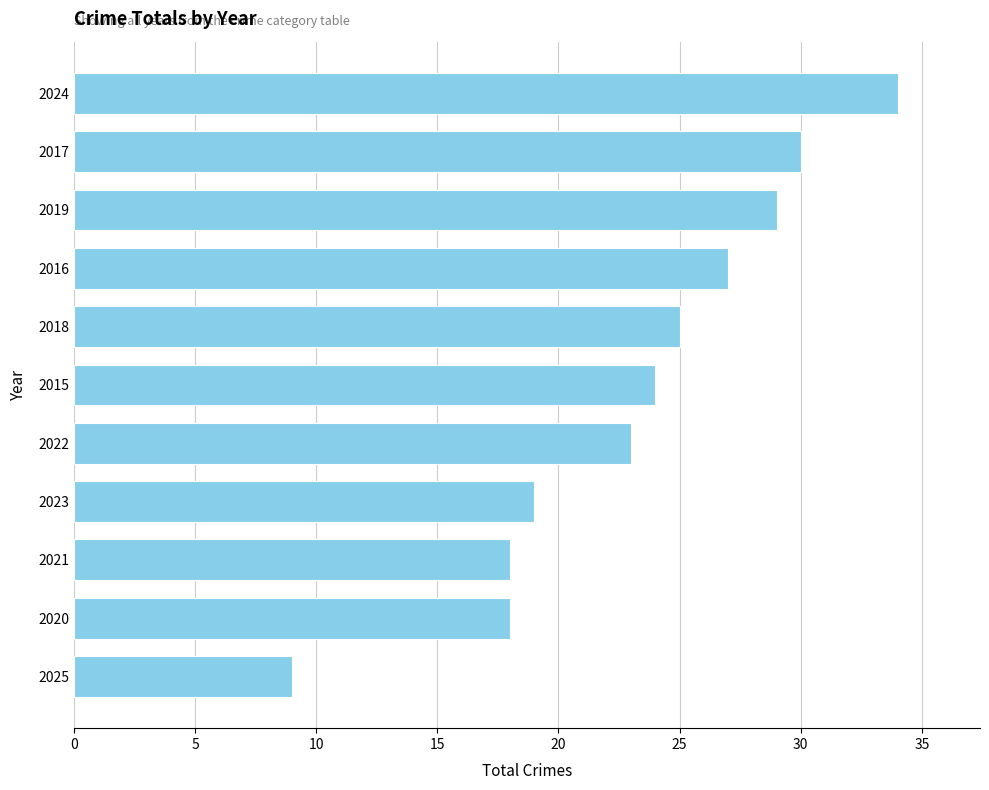

How many series are shown in this chart?

1